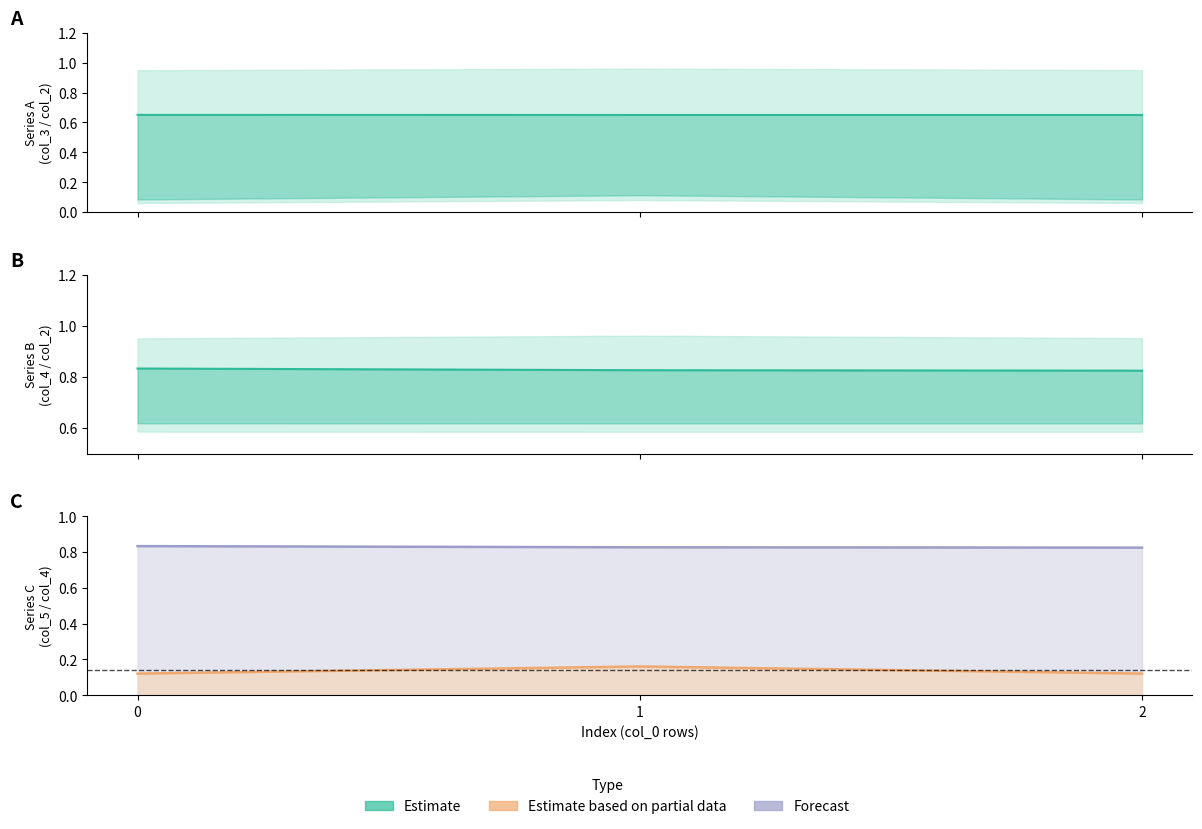

What is the sum of all Estimate based on partial data values?

0.4